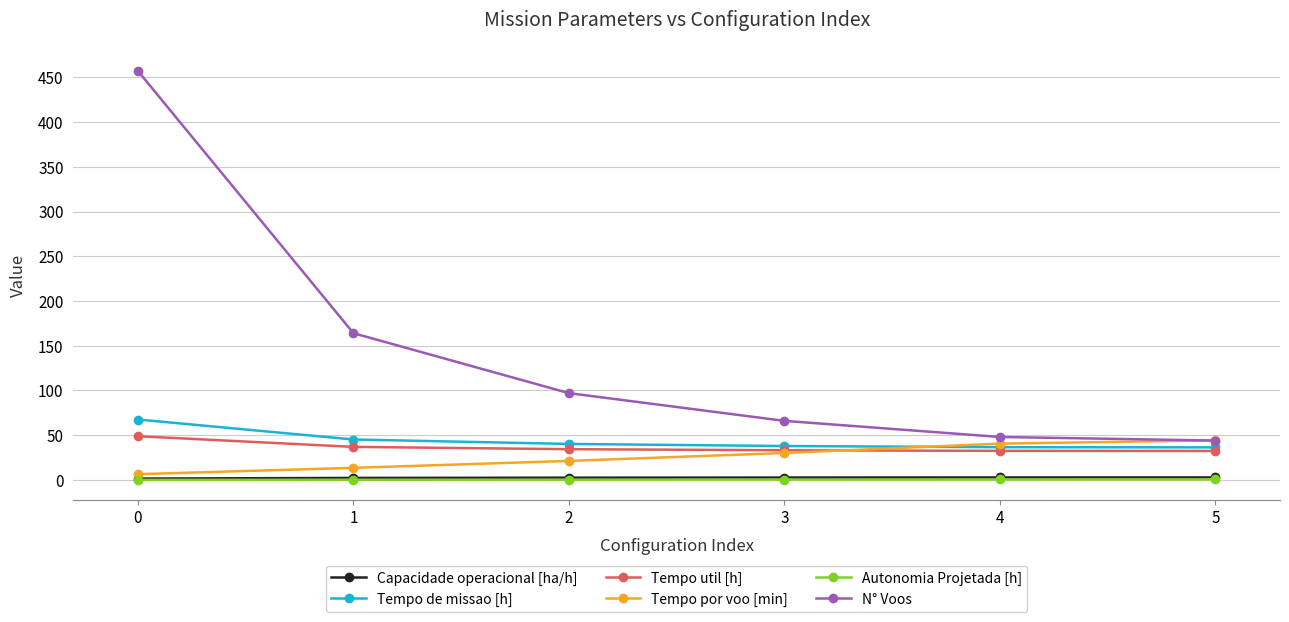

True or false: N° Voos and Autonomia Projetada [h] cross at least once.

False